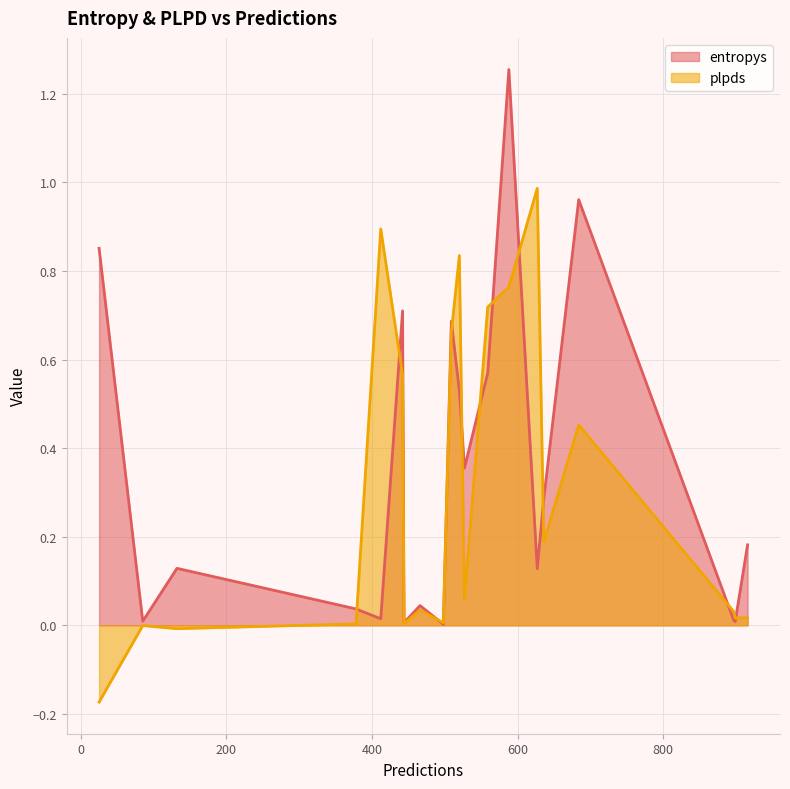

Which category has the lowest value across all series?

25